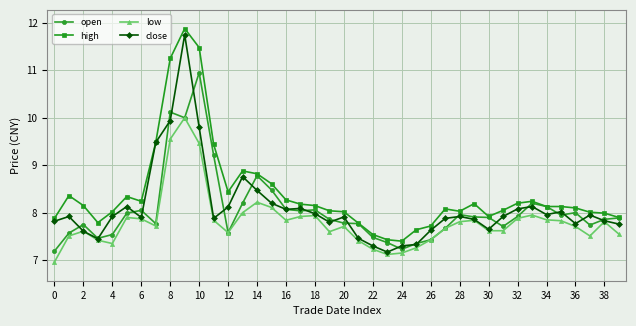

How many lines are shown in the chart?

4